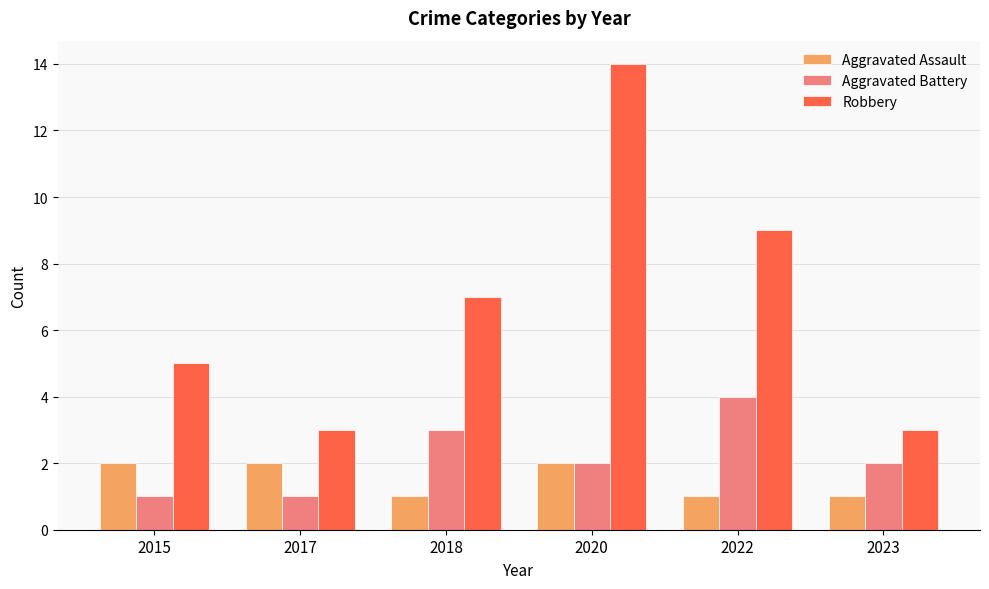

List the series in order of their peak value, lowest first.

Aggravated Assault, Aggravated Battery, Robbery